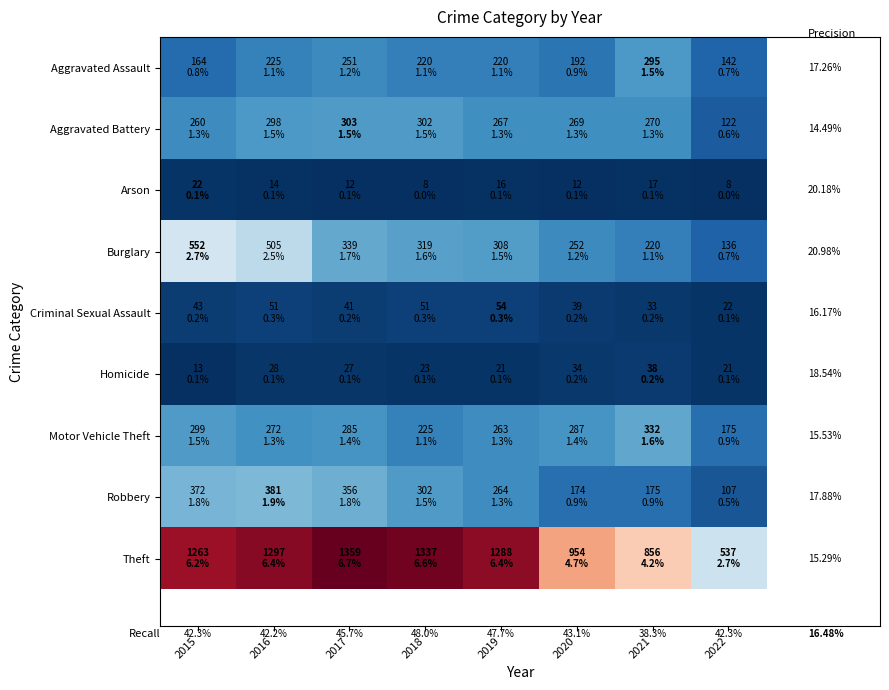

What is the difference between the second highest and minimum values in the Theft series?

800